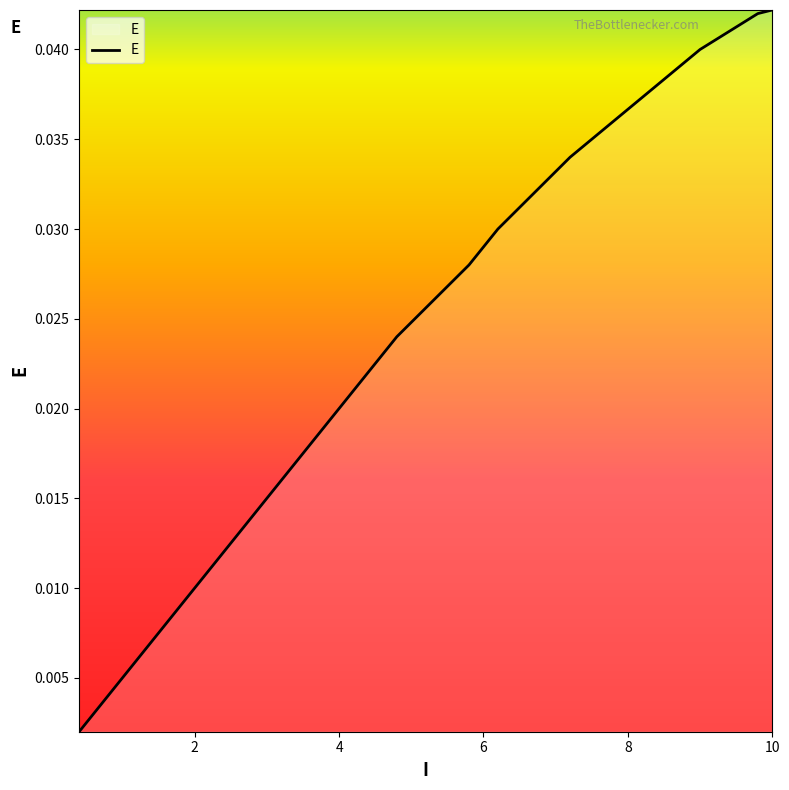

Where is the data nearest to the value 0?

0.4